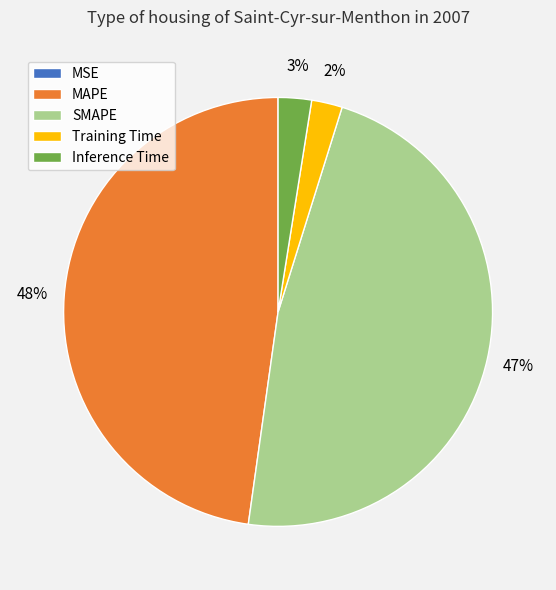

Is it true that Inference Time is 3% of the pie?

True